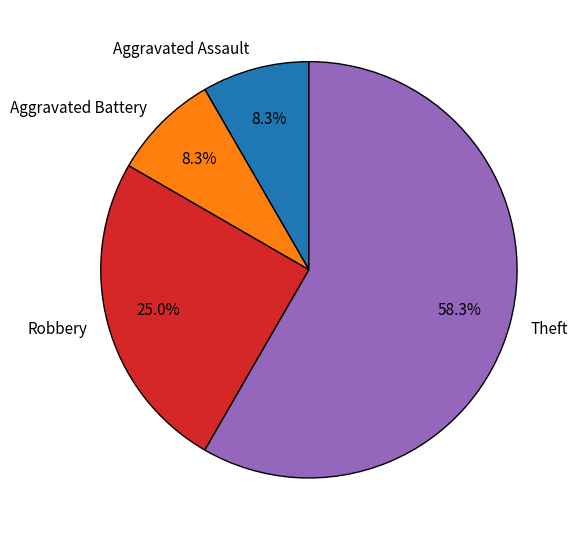

How many slices are in this pie chart?

4